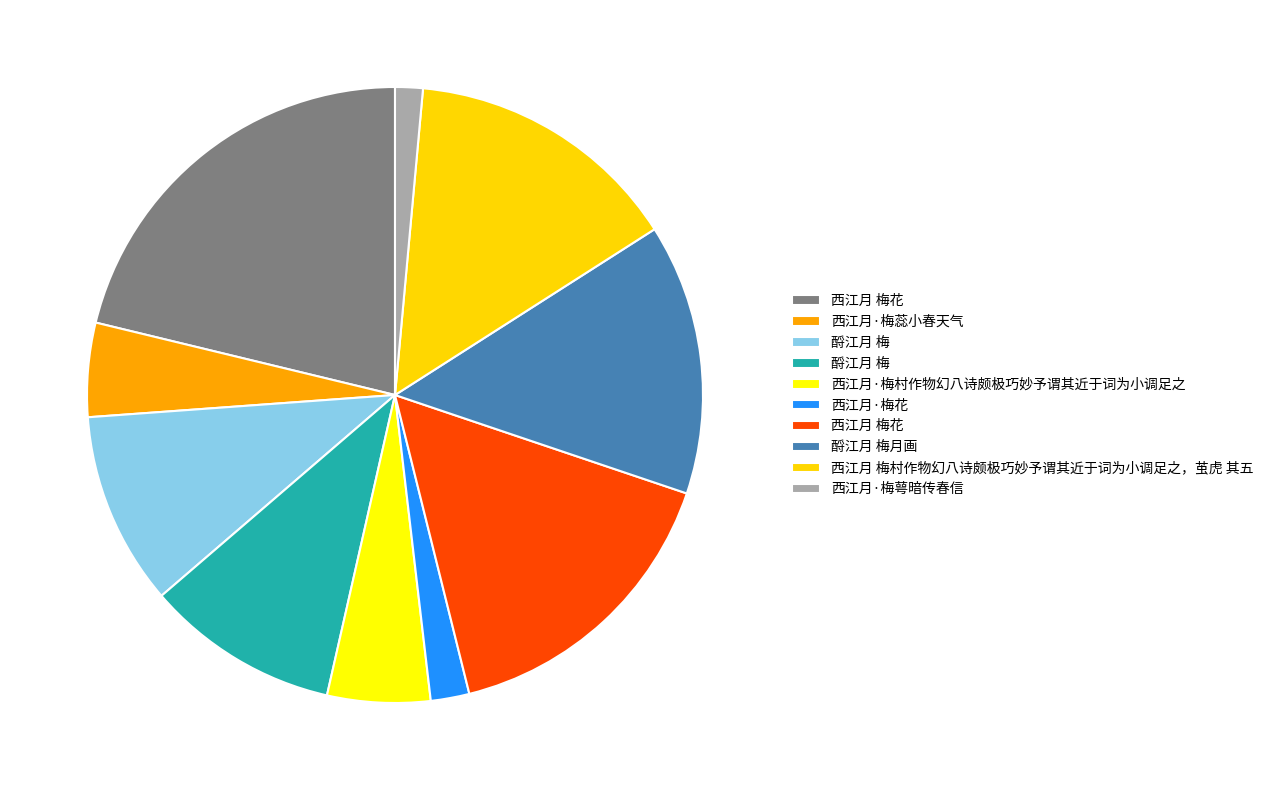

Count the number of slices in the pie.

10